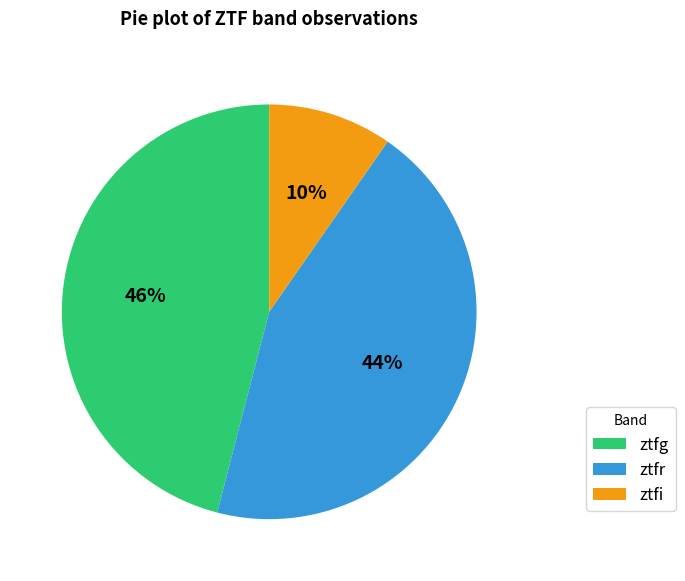

Count the number of slices in the pie.

3